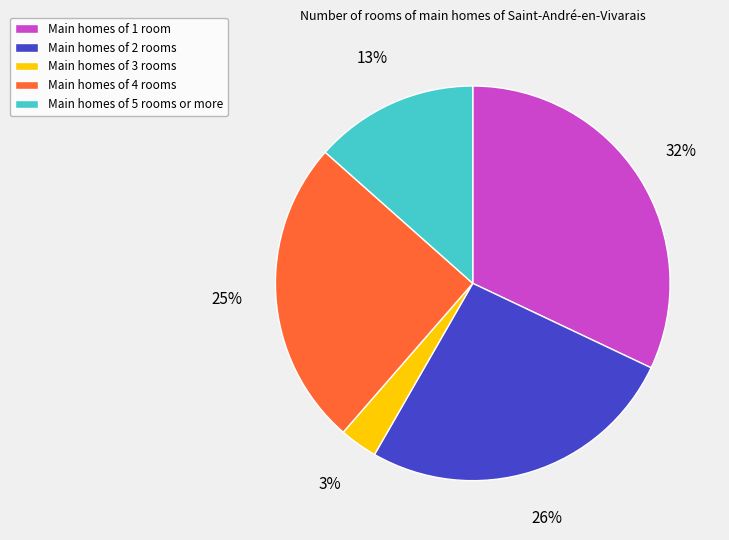

Is there a majority slice in this chart?

No